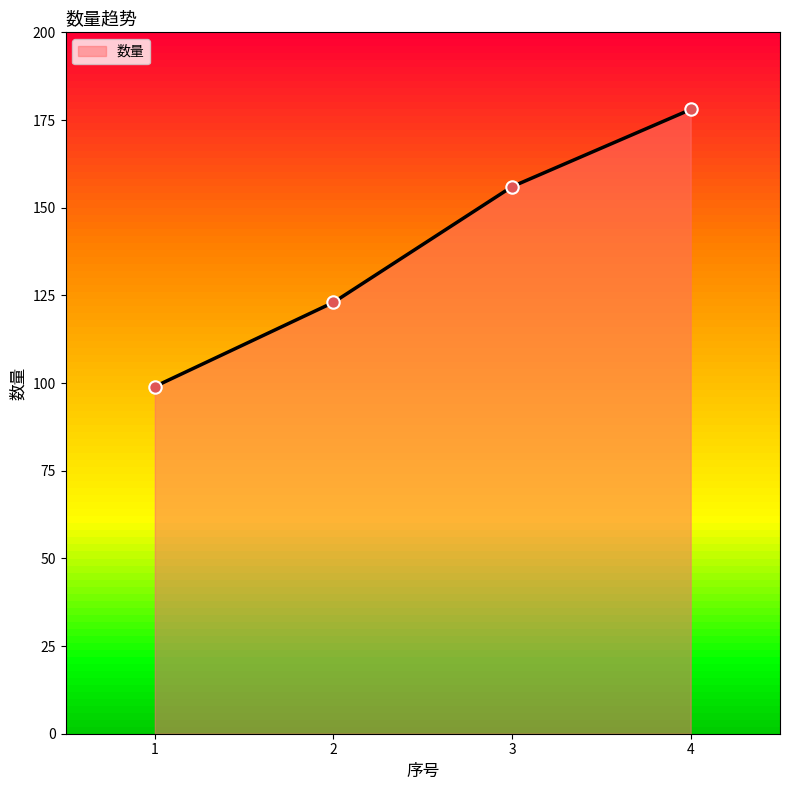

Approximately how many times larger is the value at 2 compared to 4?

0.7